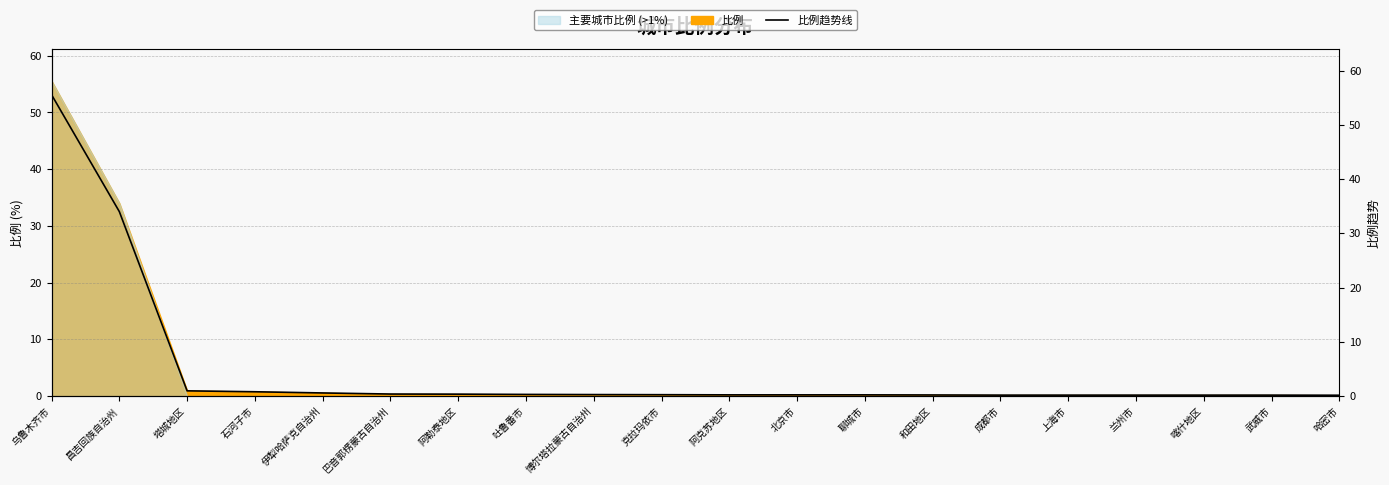

Between 北京市 and 阿勒泰地区, which is larger?

阿勒泰地区